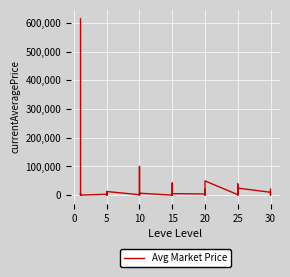

What is the value of the 7th point from the left?

3011.0